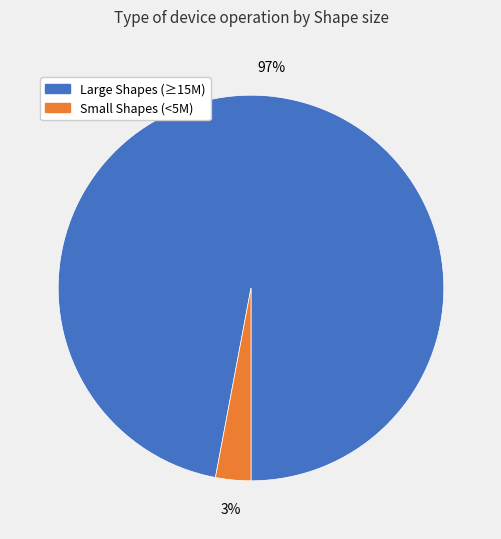

Does any single category account for the majority?

Yes